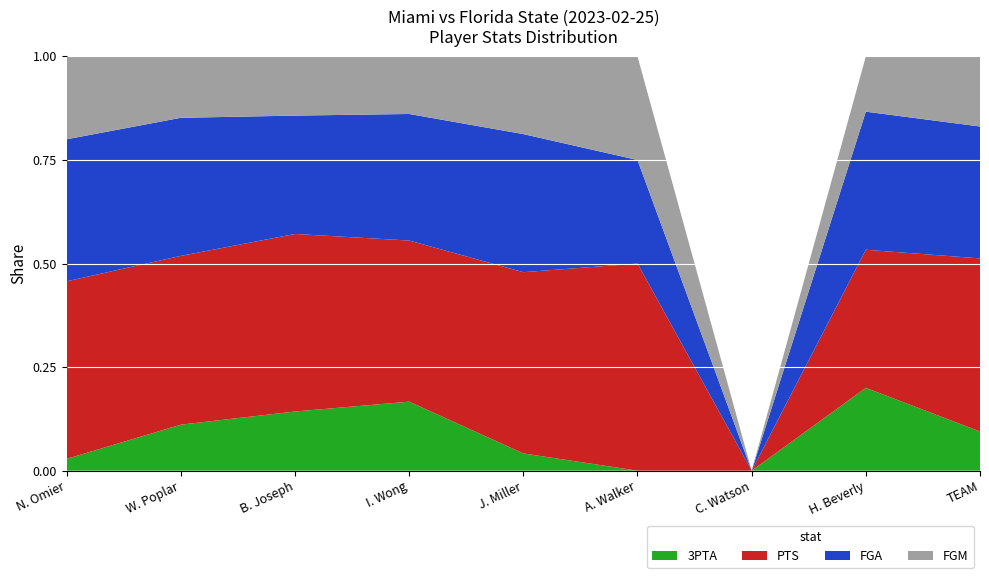

True or false: 3PTA has a value of 0.2 at H. Beverly.

True